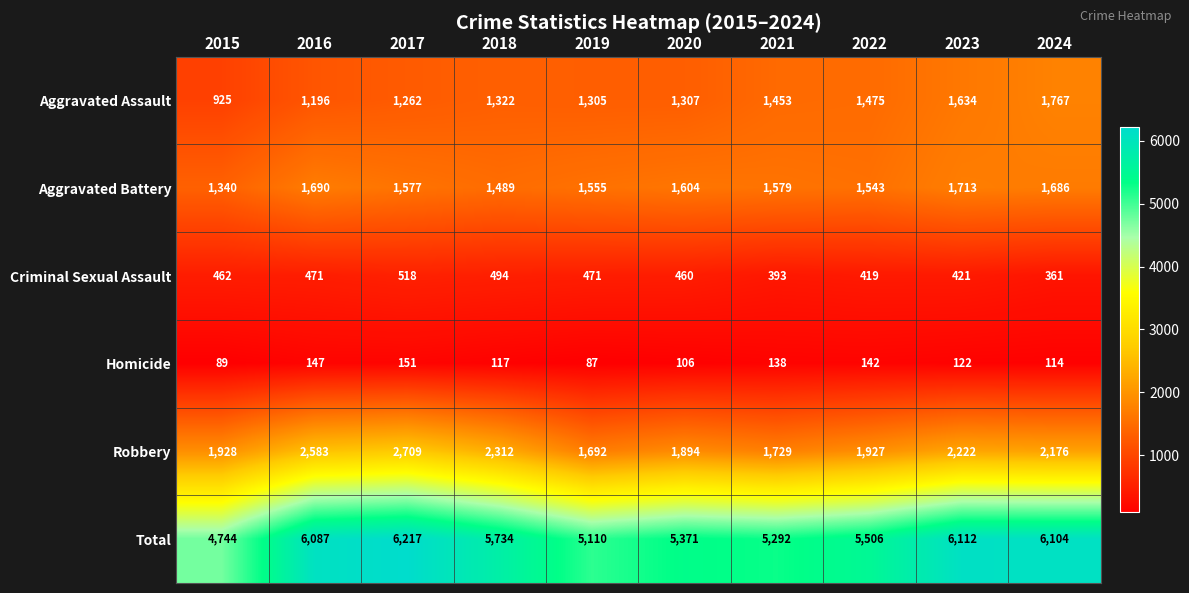

Which series changed the most between 2015 and 2024?

Total